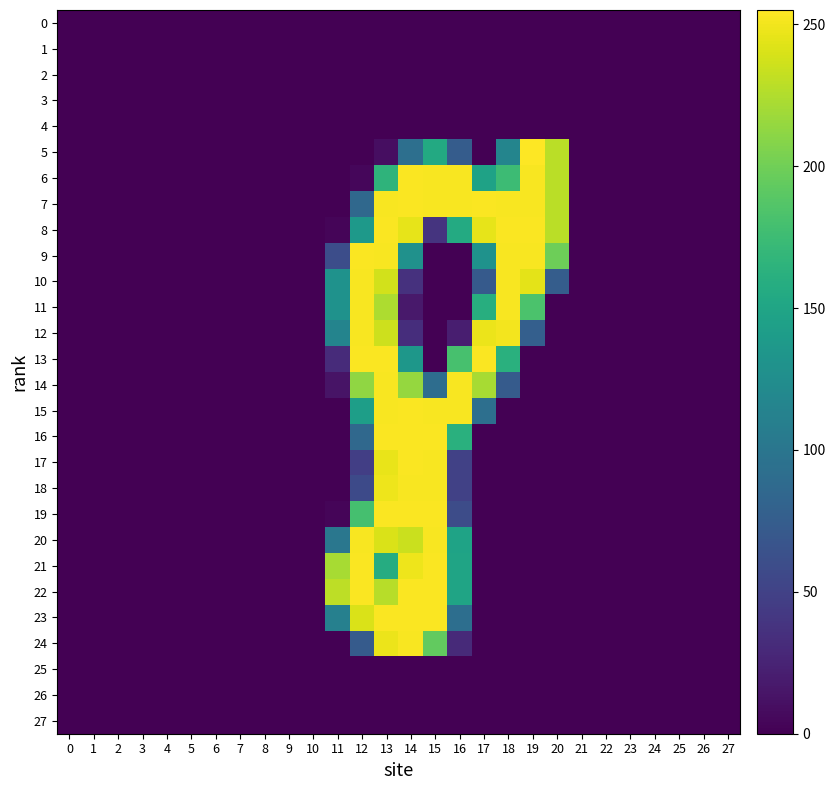

Which series changed the most between 2 and 15?

16